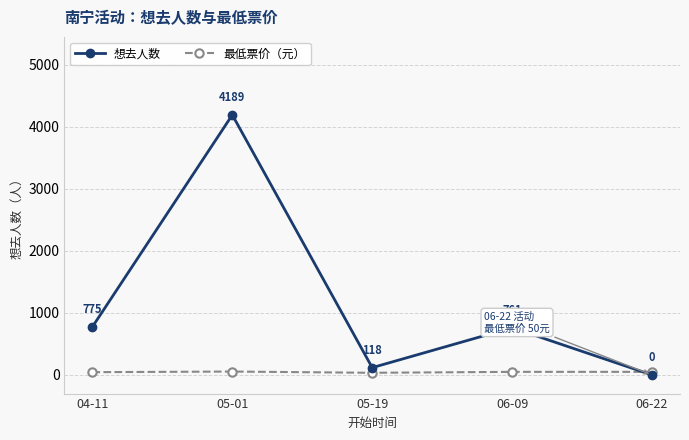

True or false: 想去人数 has a value of 6532 at 05-01.

False